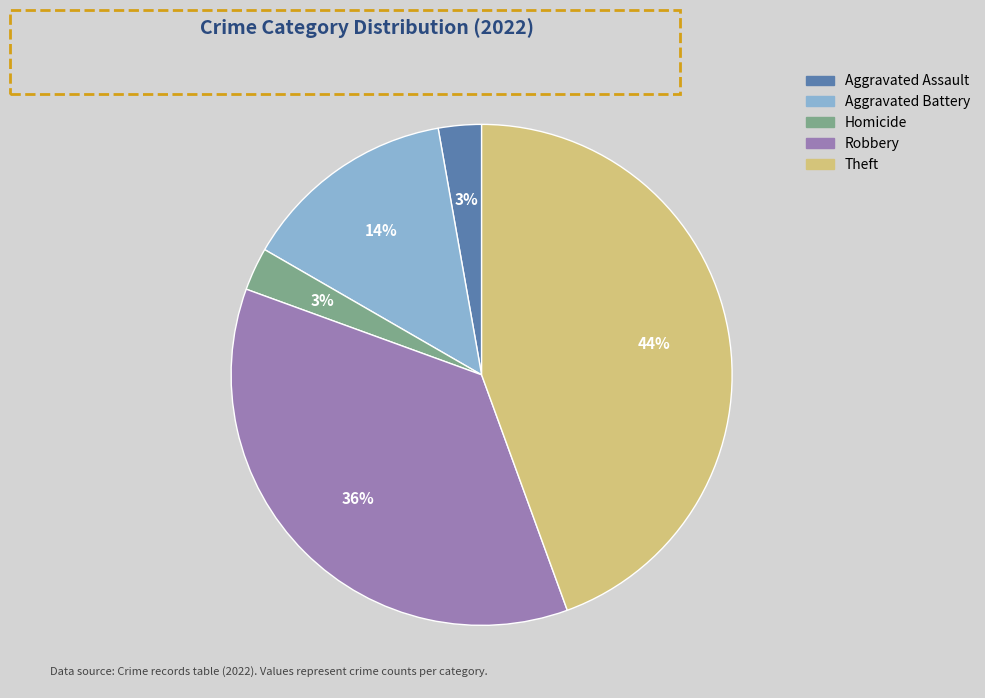

To the nearest percent, what is the average slice percentage?

20%